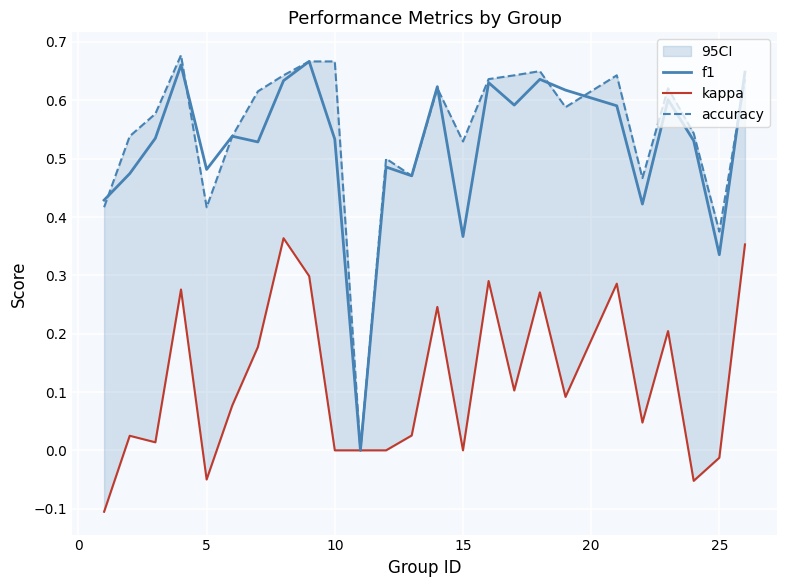

How many values in the kappa series are below 0?

4